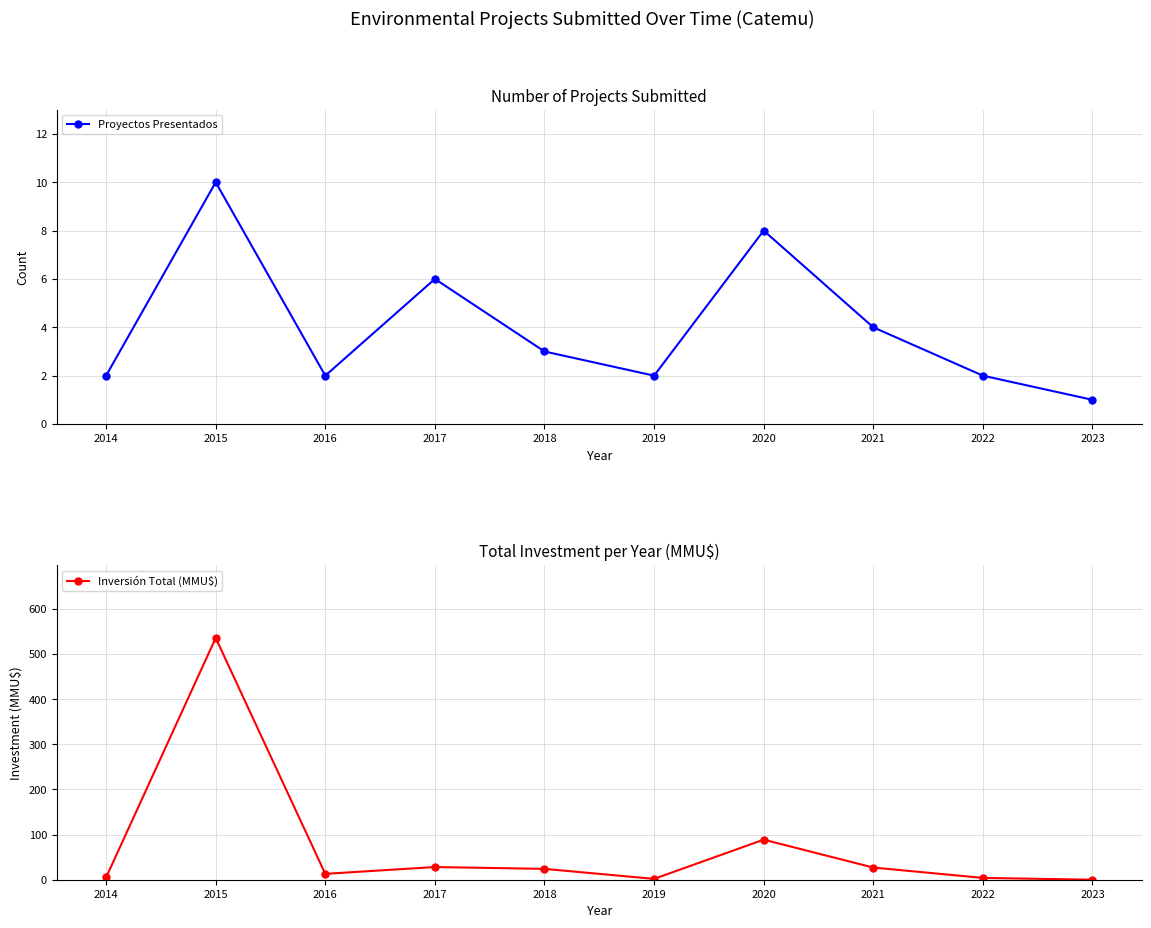

What is the highest value of the Inversión Total (MMU$) series?

535.9